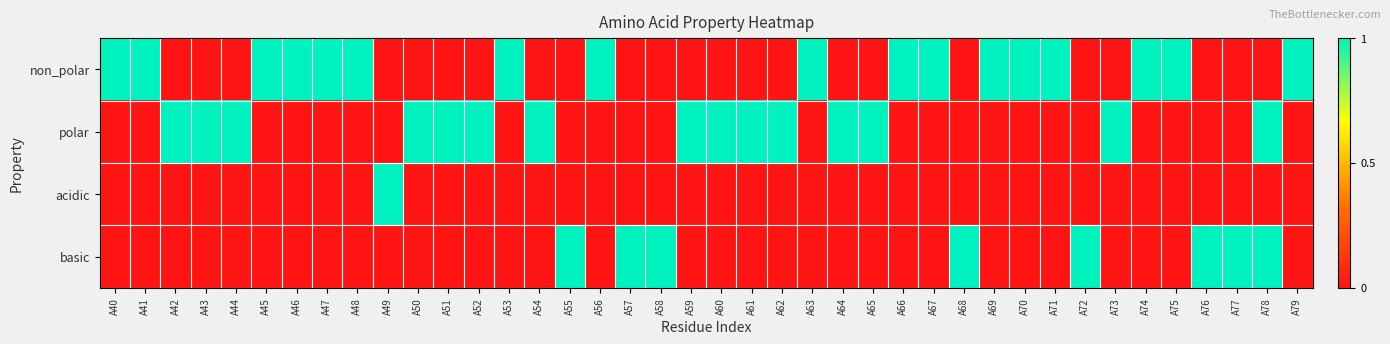

Which series changed the most between A52 and A68?

polar